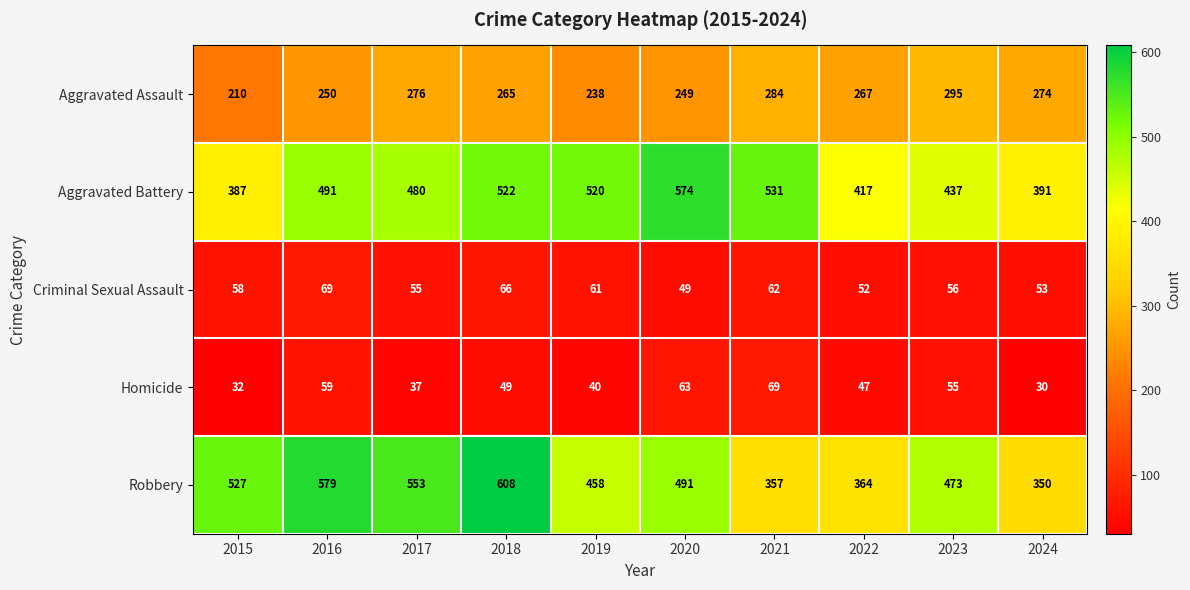

Which series has the largest total across all categories?

Robbery